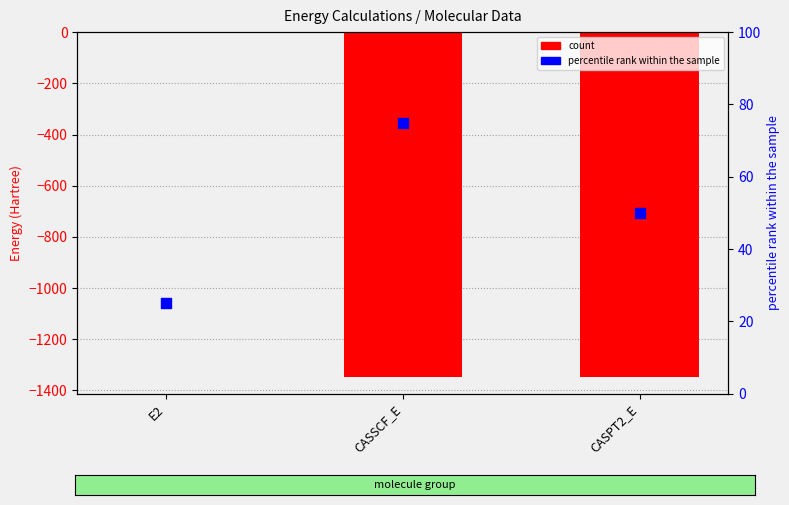

Which series reaches the maximum Y coordinate?

percentile rank within the sample